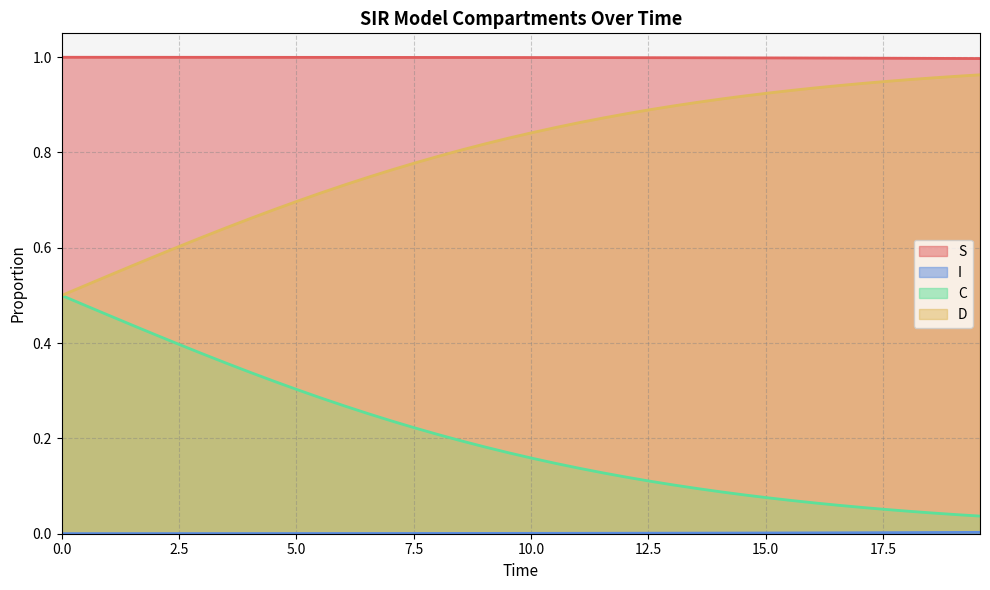

What is the average value of the D series?

0.8